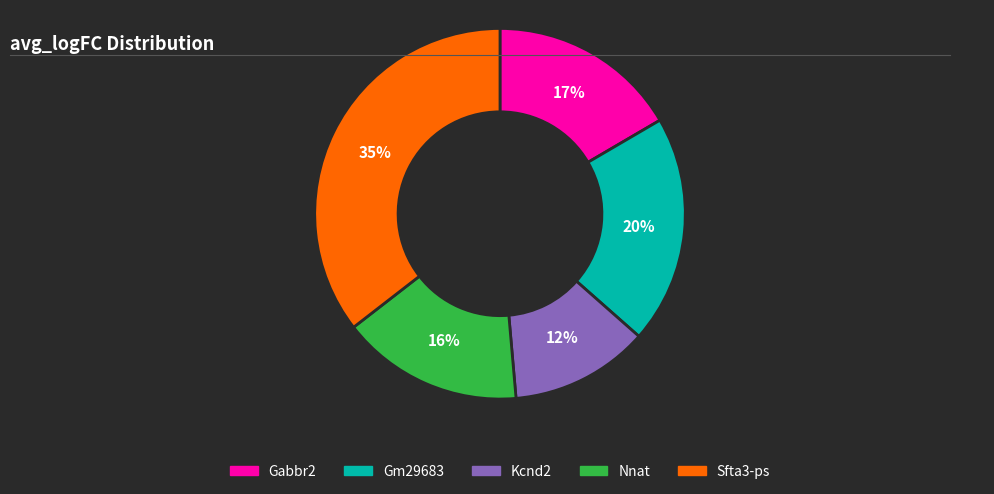

To the nearest percent, what is the average slice percentage?

20%